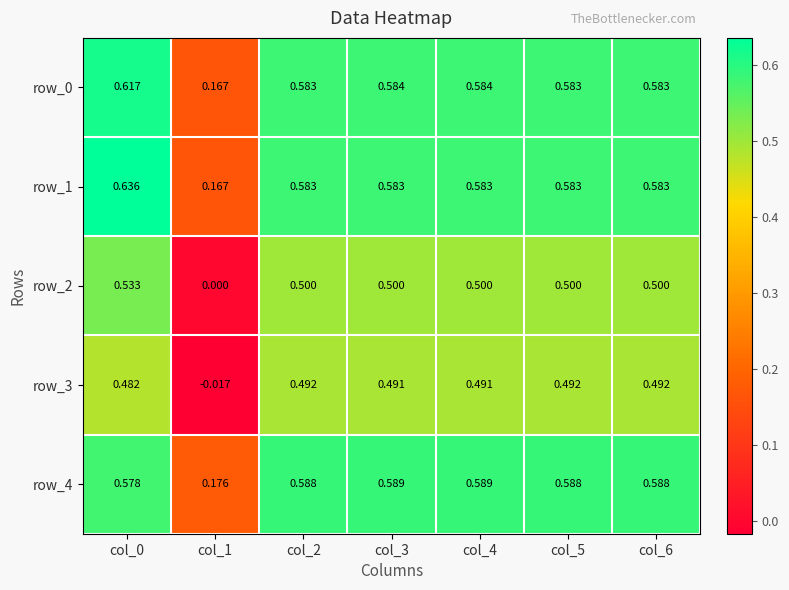

Which series has the largest range (max minus min)?

row_2